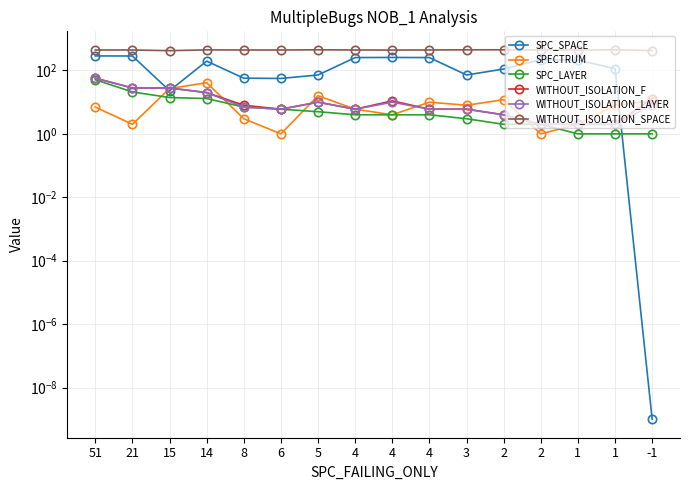

True or false: WITHOUT_ISOLATION_SPACE has a value of 424.0 at -1.

True